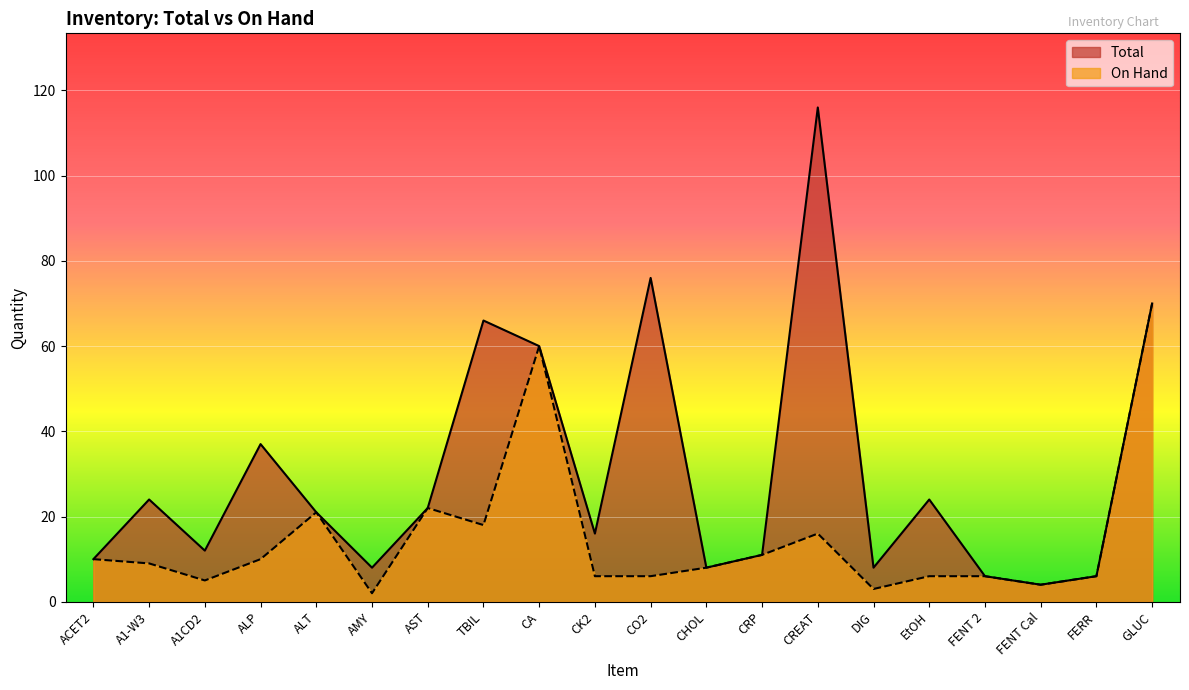

Reading left to right, list all the values displayed in this chart.

Total: 10	24	12	37	21	8	22	66	60	16	76	8	11	116	8	24	6	4	6	70
On Hand: 10	9	5	10	21	2	22	18	60	6	6	8	11	16	3	6	6	4	6	70